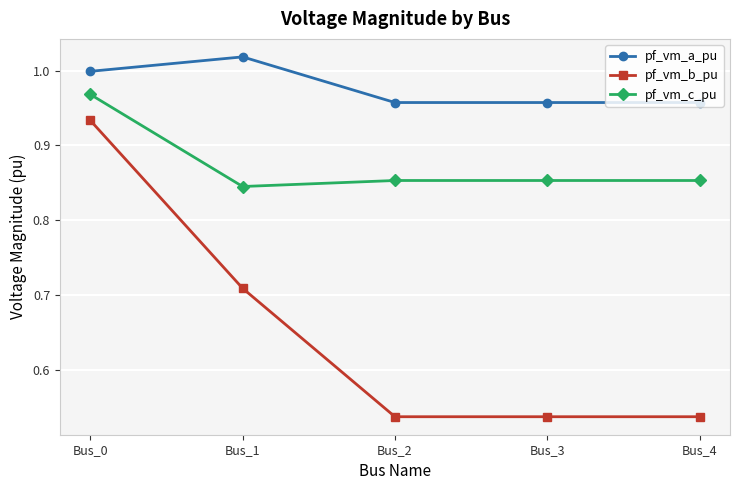

True or false: pf_vm_b_pu and pf_vm_a_pu intersect in this chart.

False